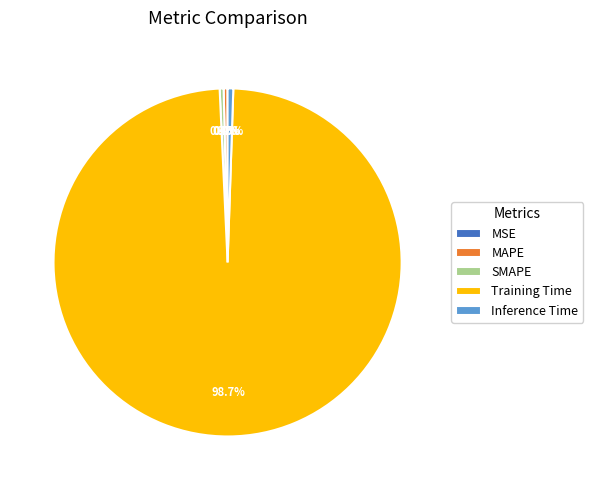

What is the majority slice?

Training Time